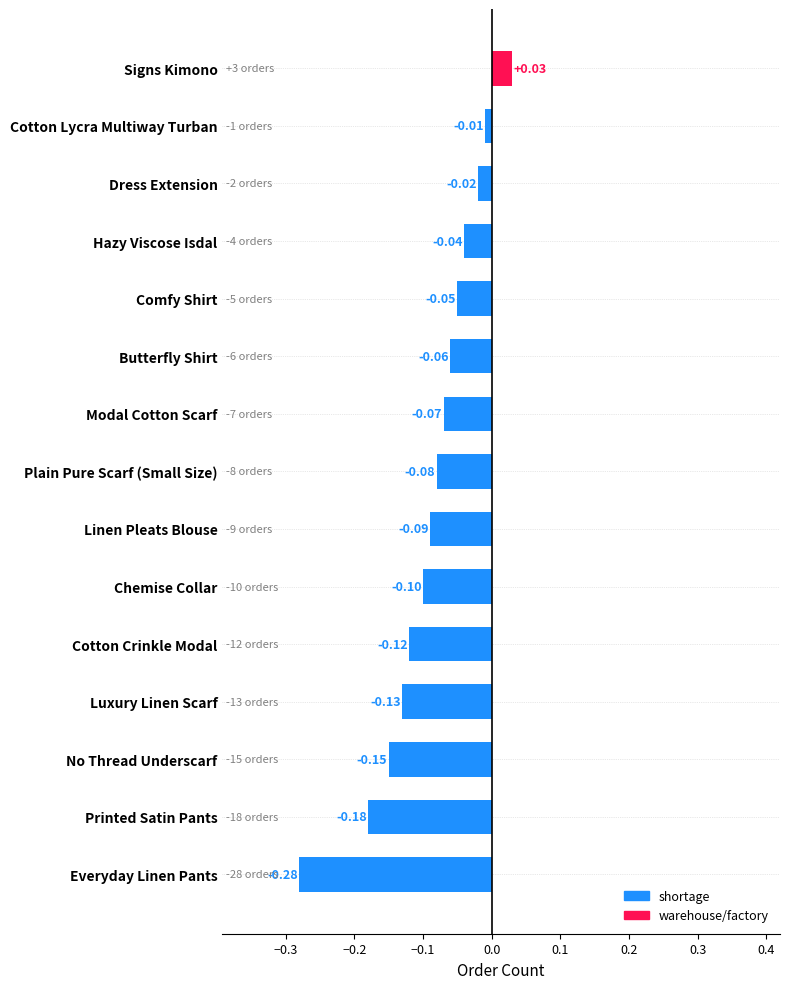

At which category does the chart reach its peak across all series?

Signs Kimono